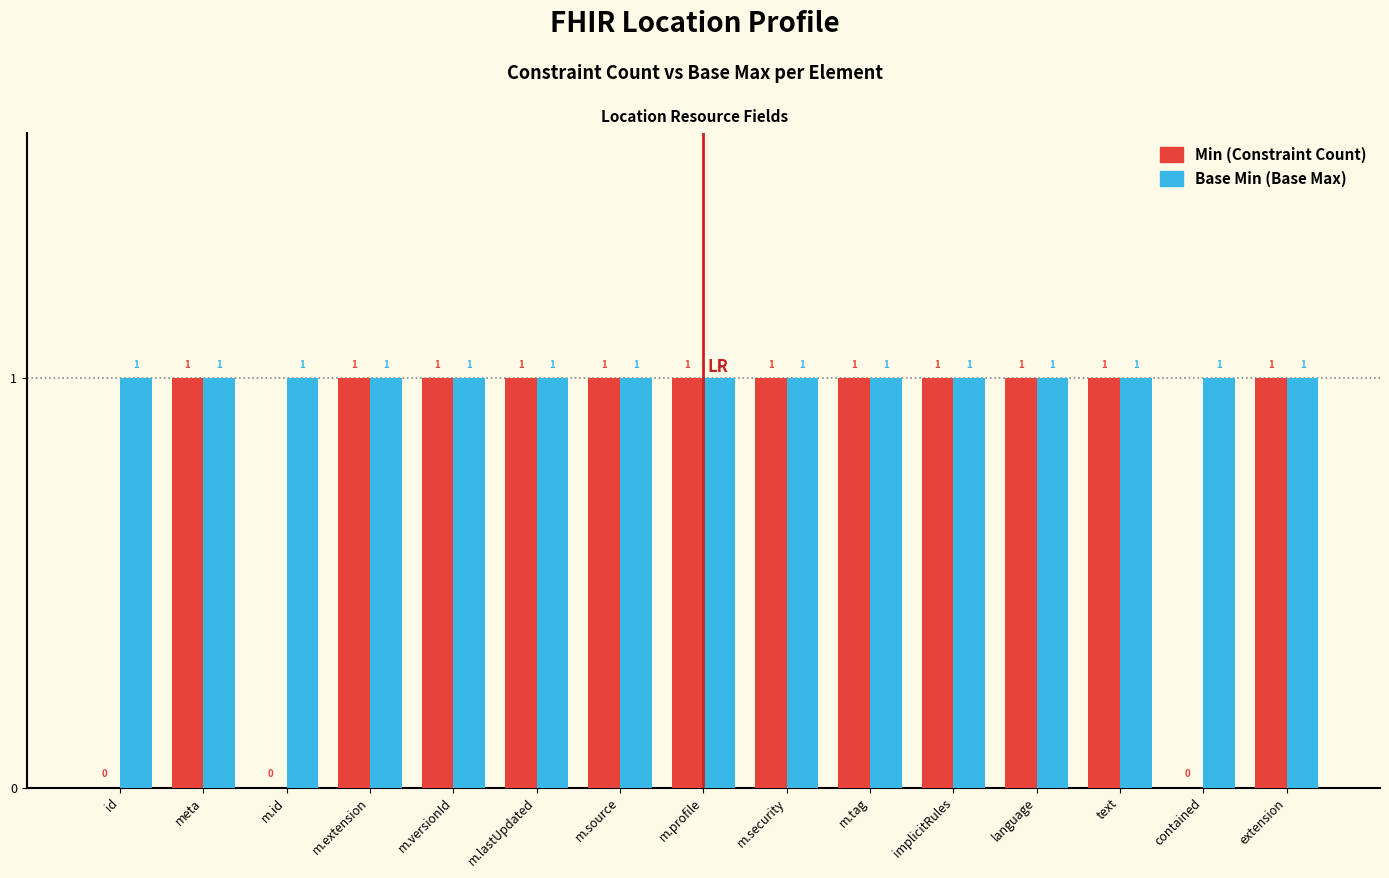

Which series changed the most between id and m.profile?

Min (Constraint Count)